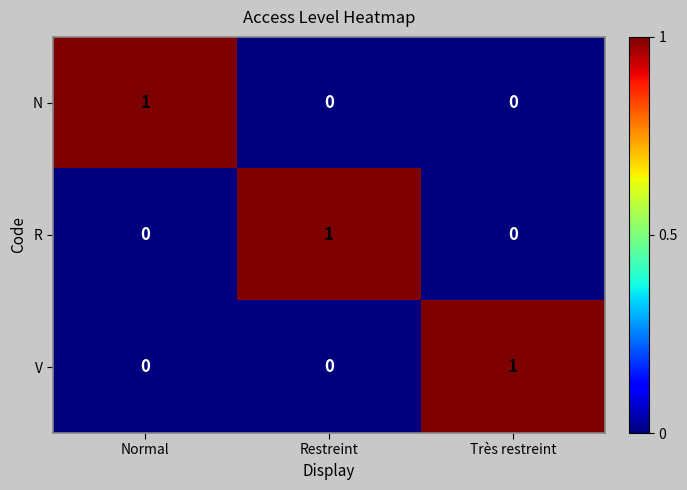

Is it true that N equals 1 at Normal?

True